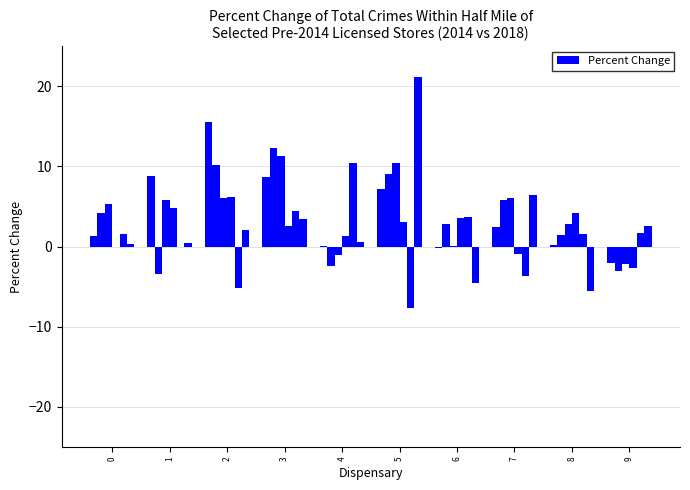

Is it true that col_3 equals -1.1 at 4?

True